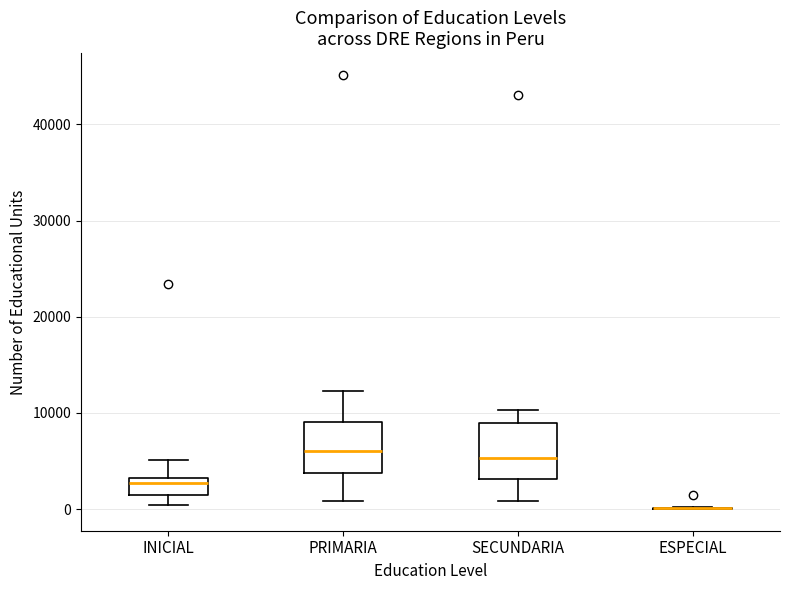

Reading left to right, transcribe this box plot: for each box, give where its median line is, the range the box spans, and where its two whiskers end, as read against the y-axis. The values are not printed on the chart, so give them approximately, as read against the axis.

INICIAL: median 3000 (just below the box's upper edge), box 1000 to 3000, whiskers 0 to 5000
PRIMARIA: median 6000, box 4000 to 9000, whiskers 1000 to 12000
SECUNDARIA: median 5000, box 3000 to 9000, whiskers 1000 to 10000
ESPECIAL: box collapsed to a line at 0, whiskers 0 to 0